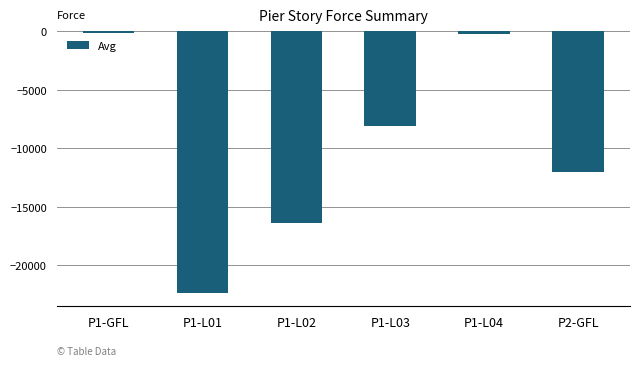

Is it true that the value at P2-GFL is -12048.1?

True